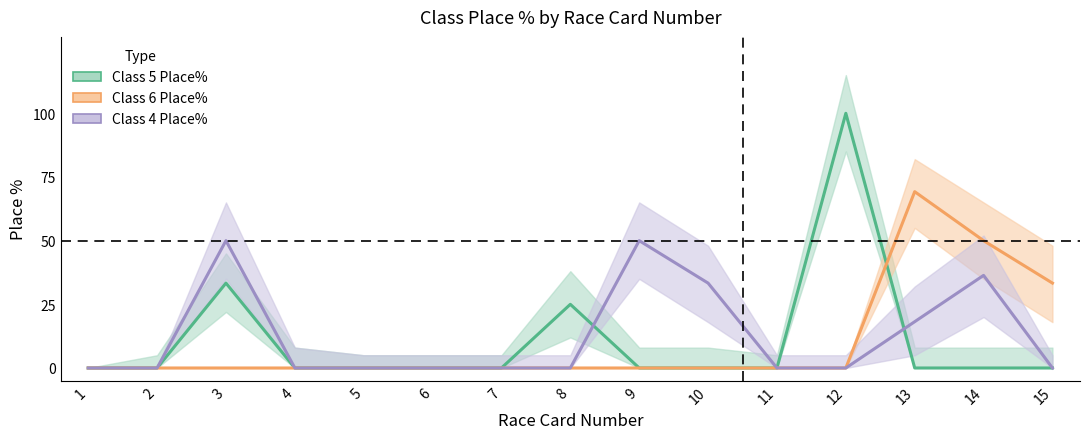

Is this an area chart (filled region under the line)?

No